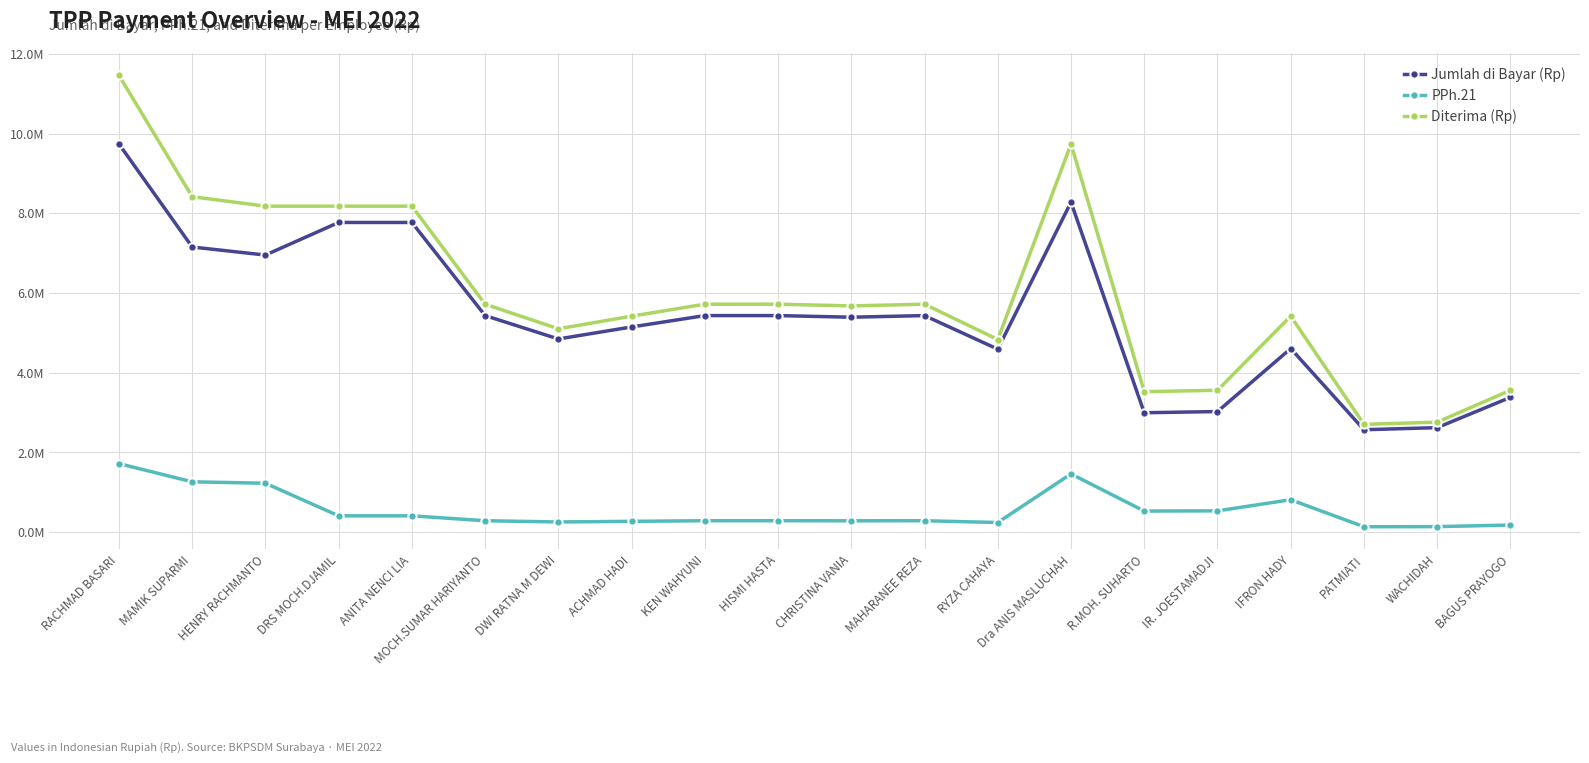

Does the chart display data point markers on the line(s)?

Yes